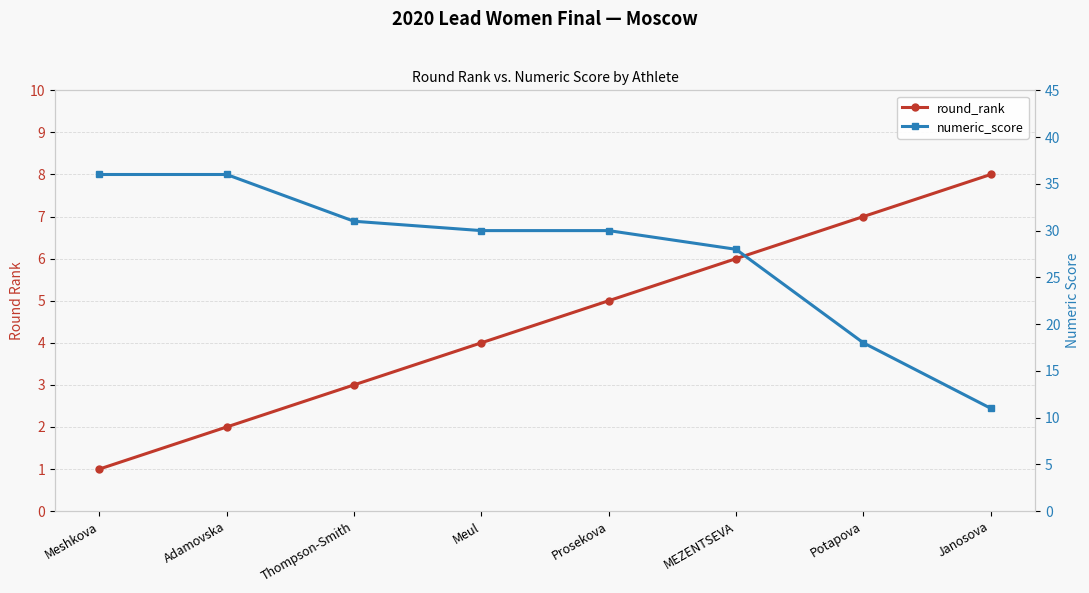

Does the chart have visible grid lines?

Yes